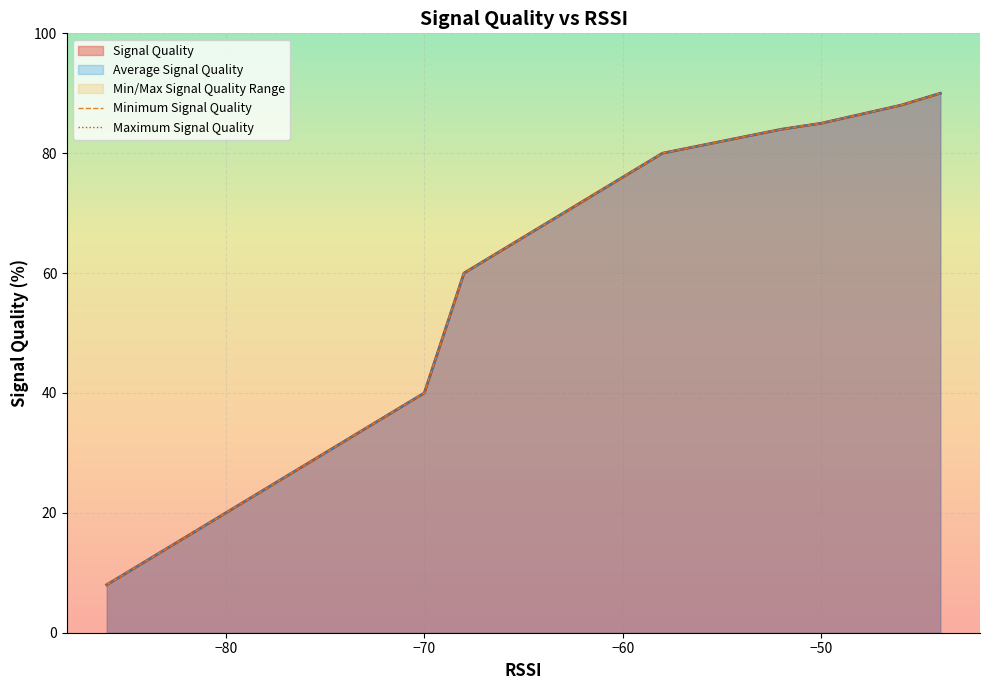

True or false: Minimum Signal Quality and Maximum Signal Quality cross at least once.

False